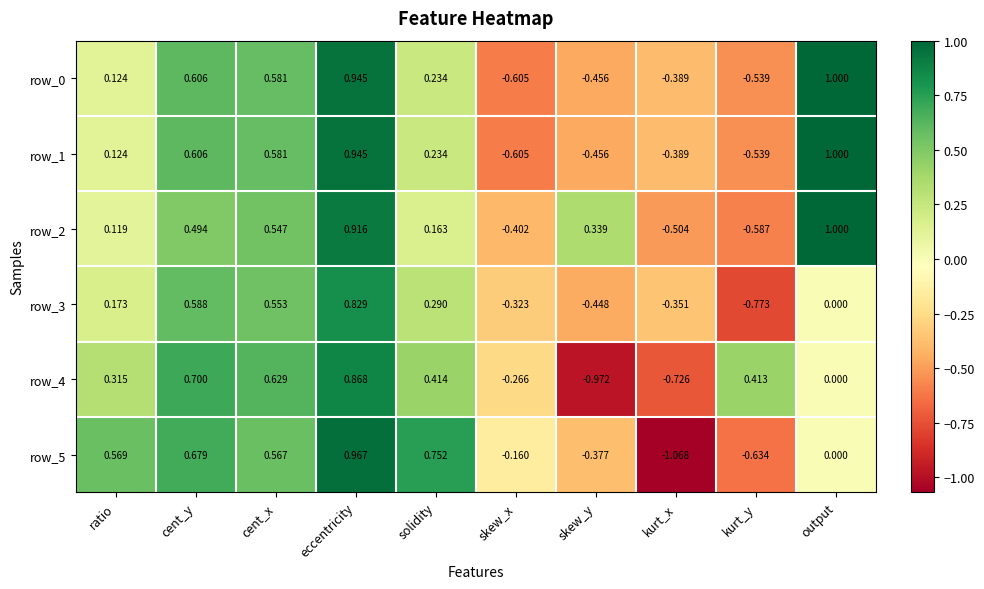

Where does the row_1 series first go above 0?

ratio